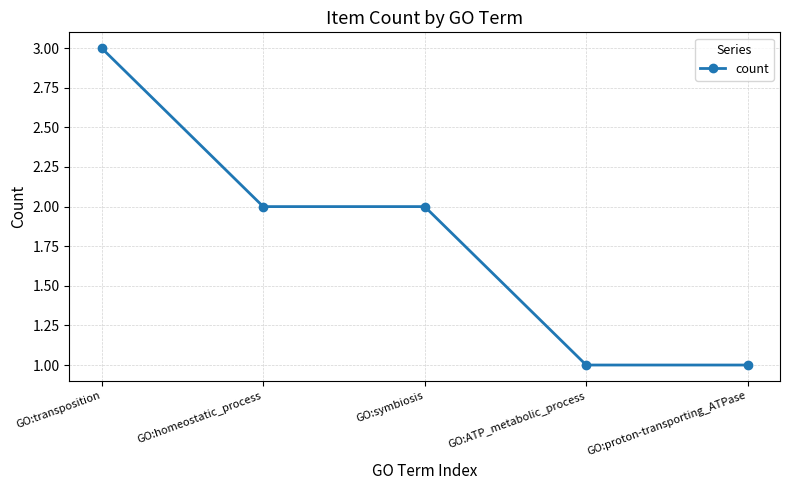

The chart shows a value of 3 at GO:symbiosis. True or false?

False